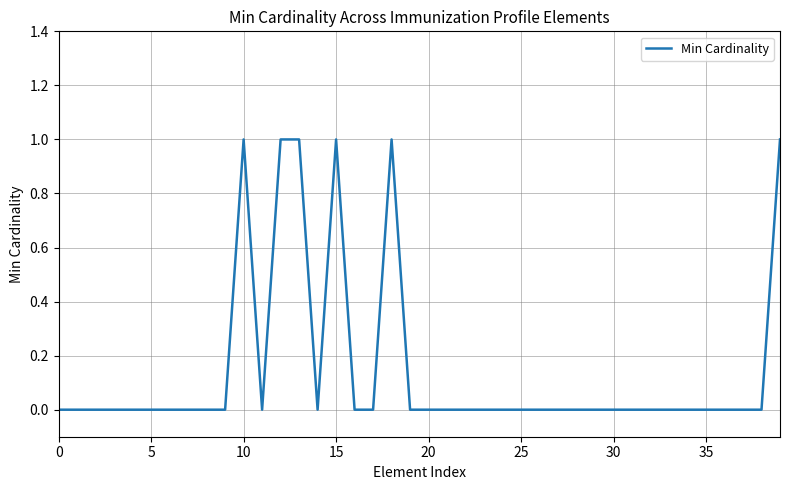

How many interior local valleys (lower than both neighbors) does the data have?

2